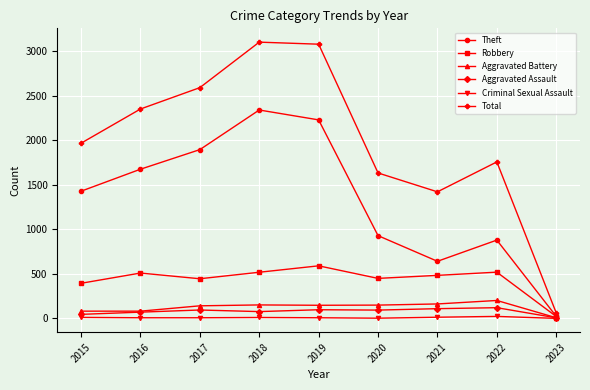

What is the average value of the Aggravated Battery series?

125